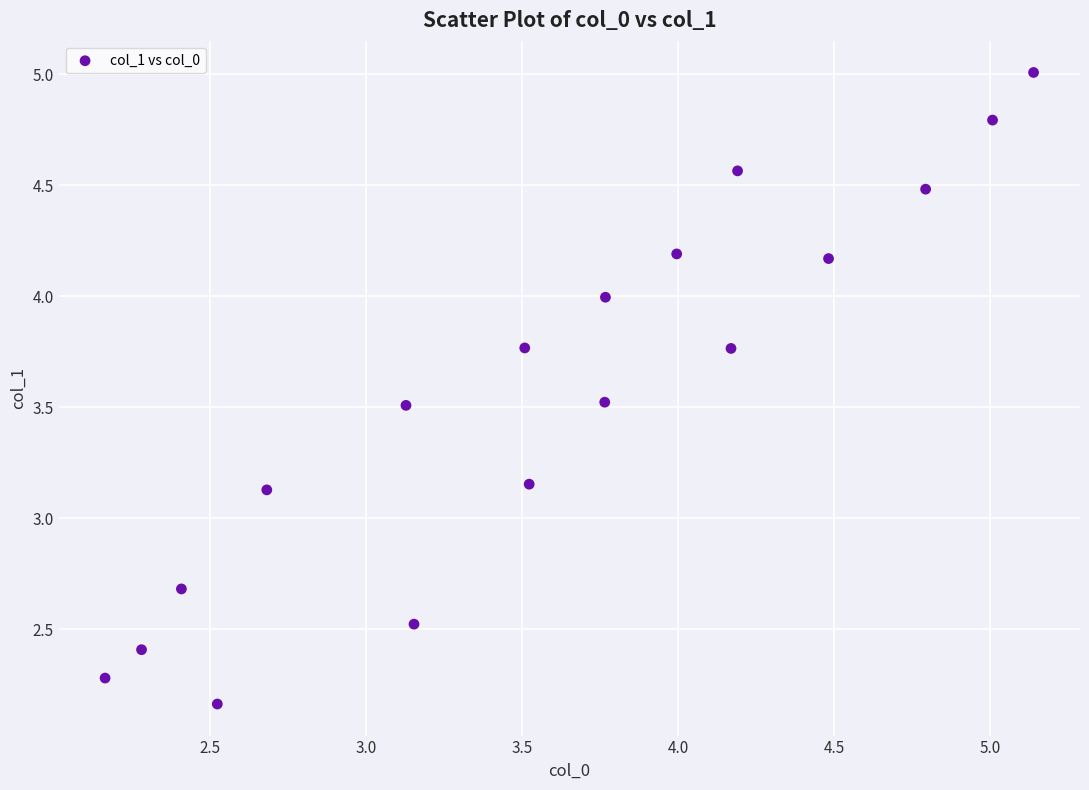

What is the range of Y values (max minus min)?

2.8